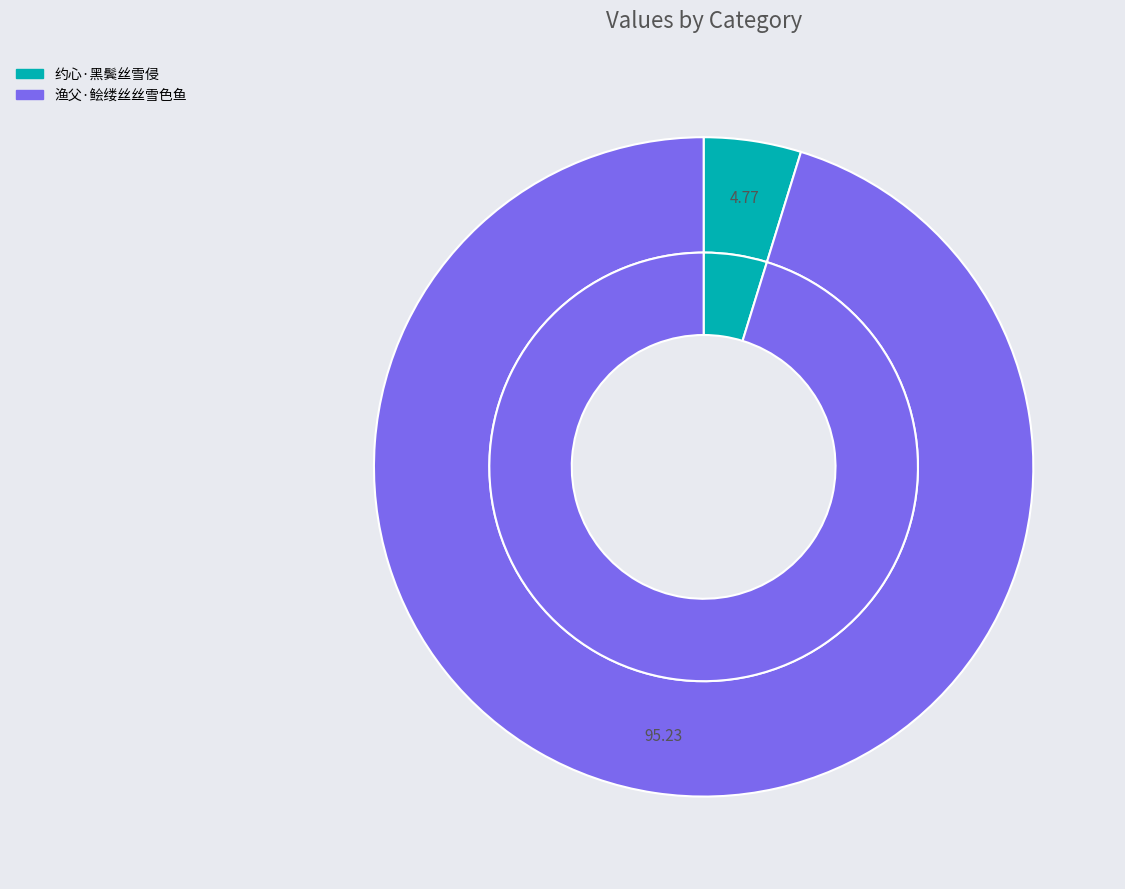

Which category has the biggest portion of the pie?

渔父·鲙缕丝丝雪色鱼